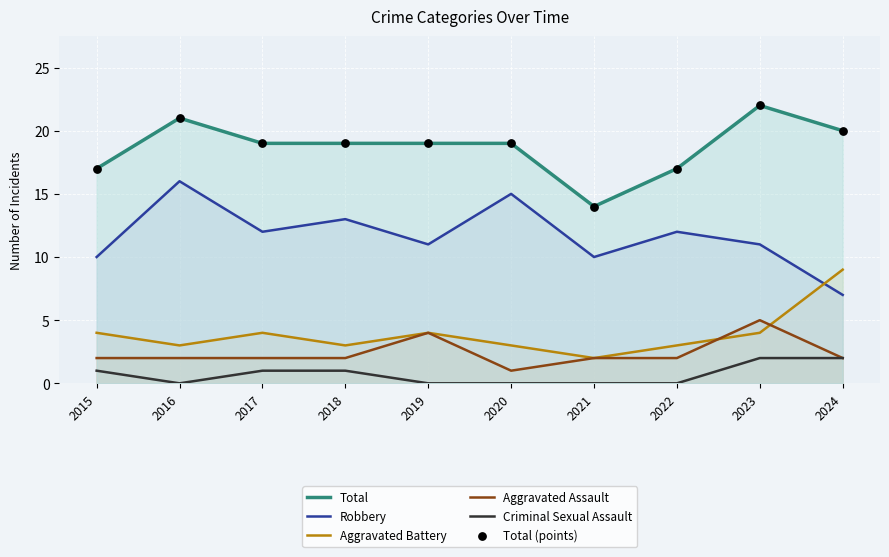

Which series has the widest spread of Y values?

Robbery